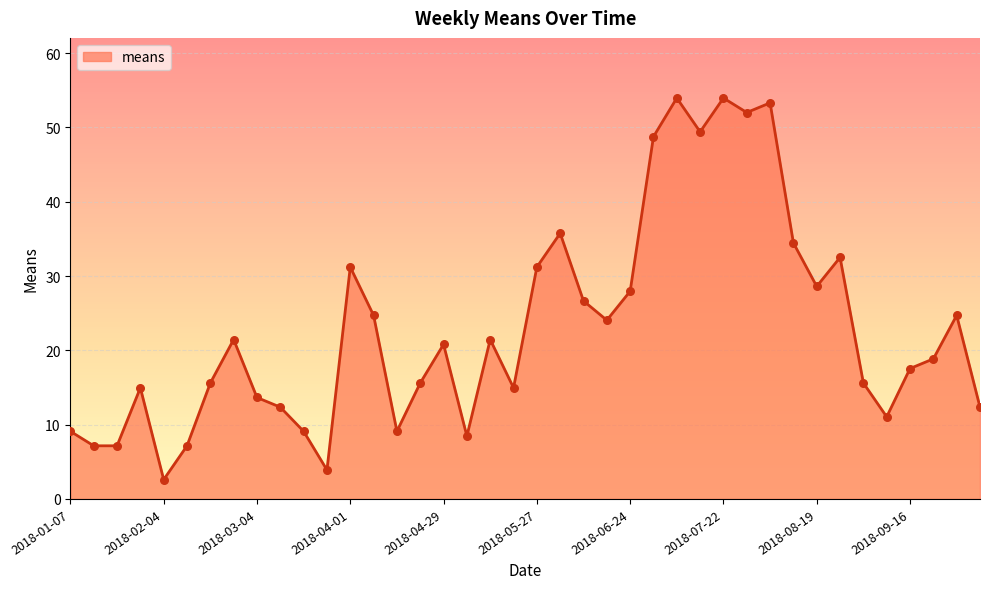

What is the minimum value shown in the chart?

2.6